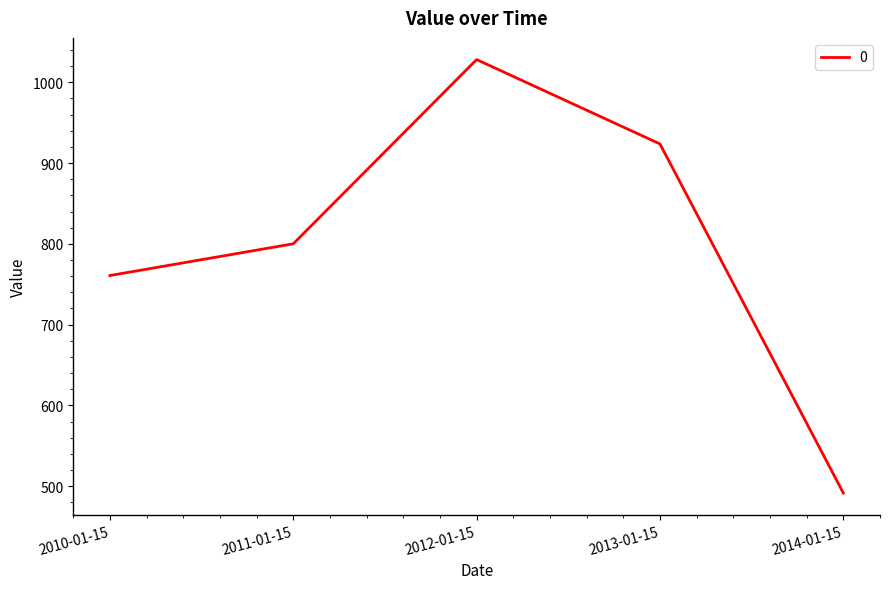

Reading left to right, what are all the values shown in this chart?

2010-01-15=760.8	2011-01-15=800.1	2012-01-15=1028.1	2013-01-15=923.6	2014-01-15=491.6